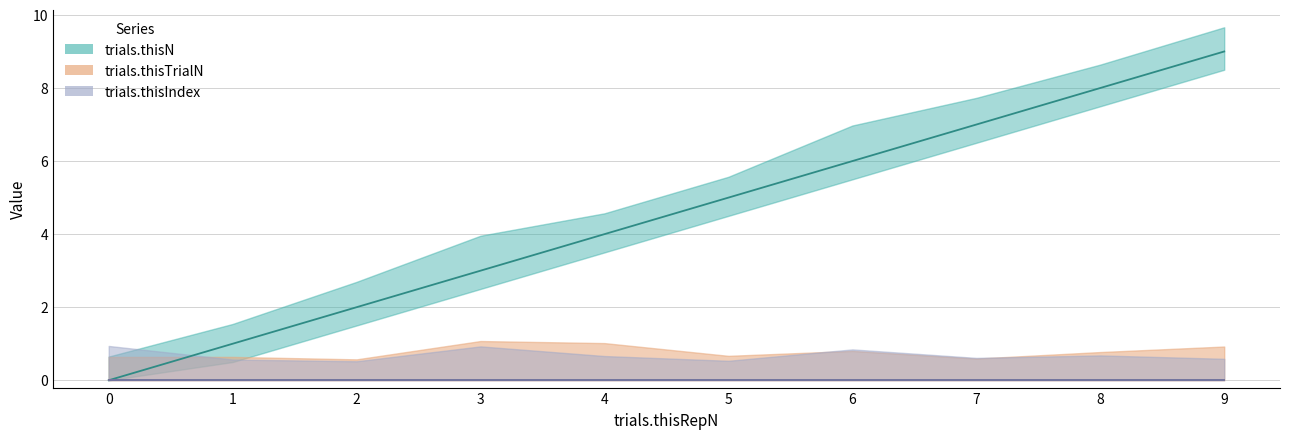

Which series has the largest total across all categories?

trials.thisN